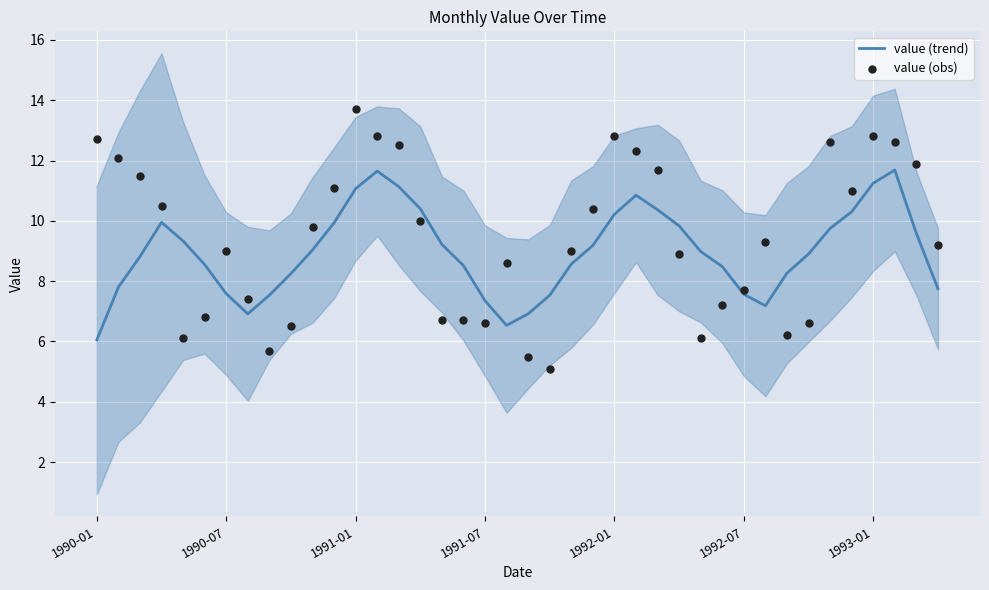

Which series has the largest total across all categories?

value (obs)